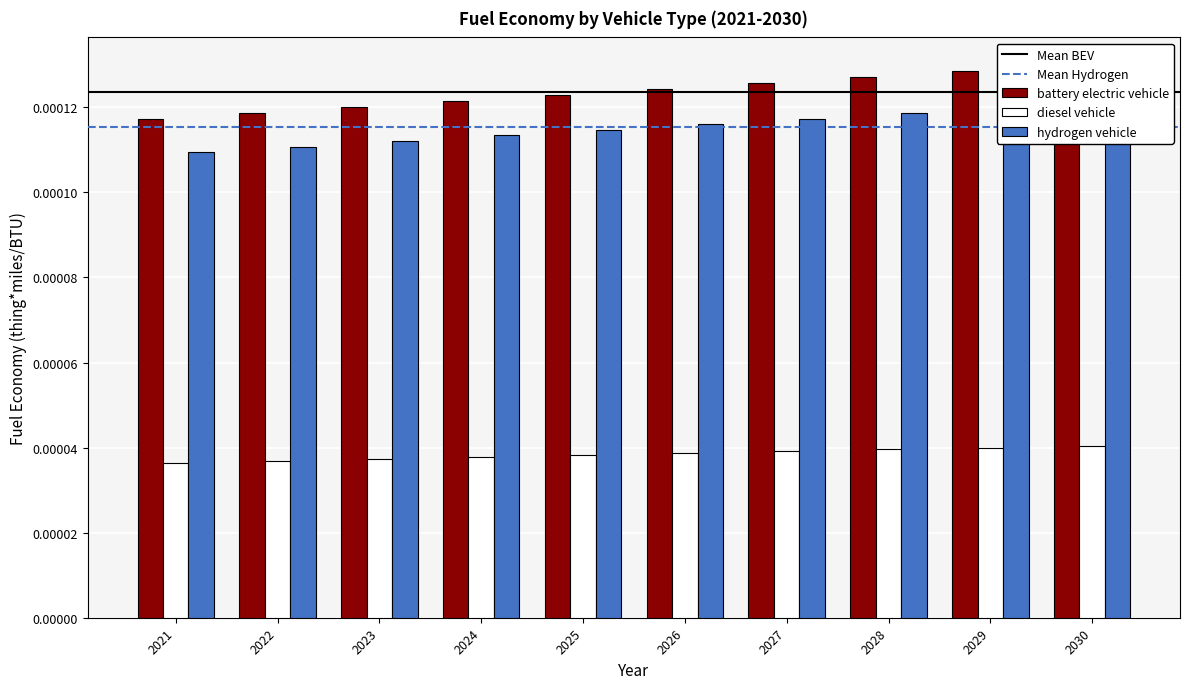

Between 2024 and 2030, which series saw the biggest shift?

battery electric vehicle